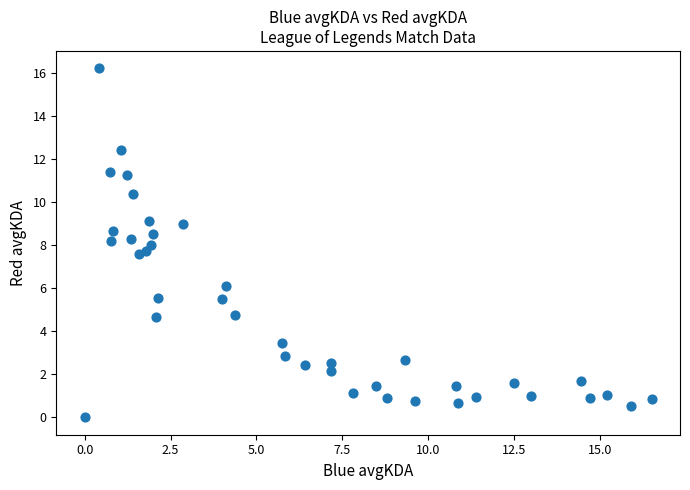

What is the range of X values (max minus min)?

16.5